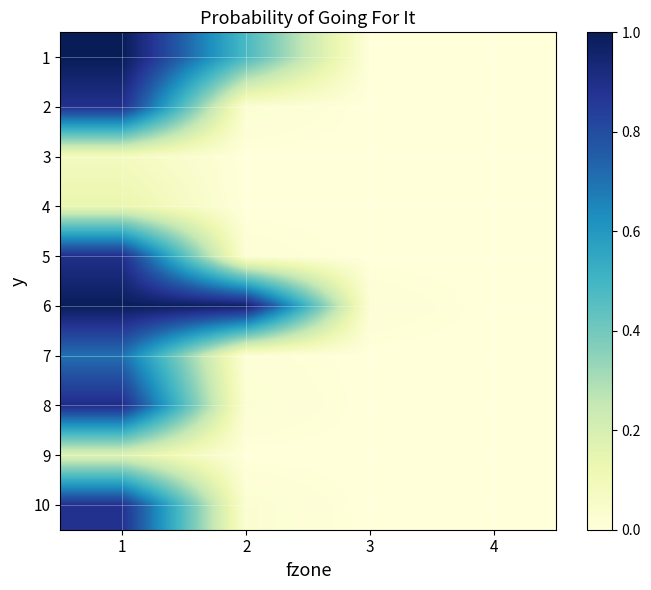

At how many categories does at least one series exceed 0?

3